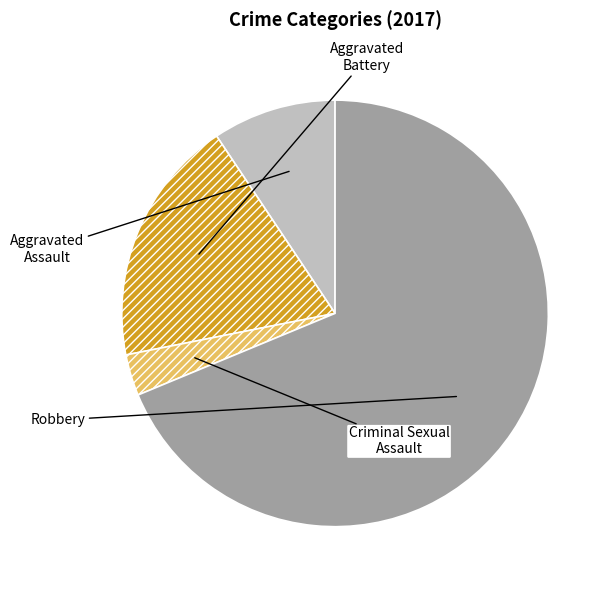

What is the majority slice?

Robbery